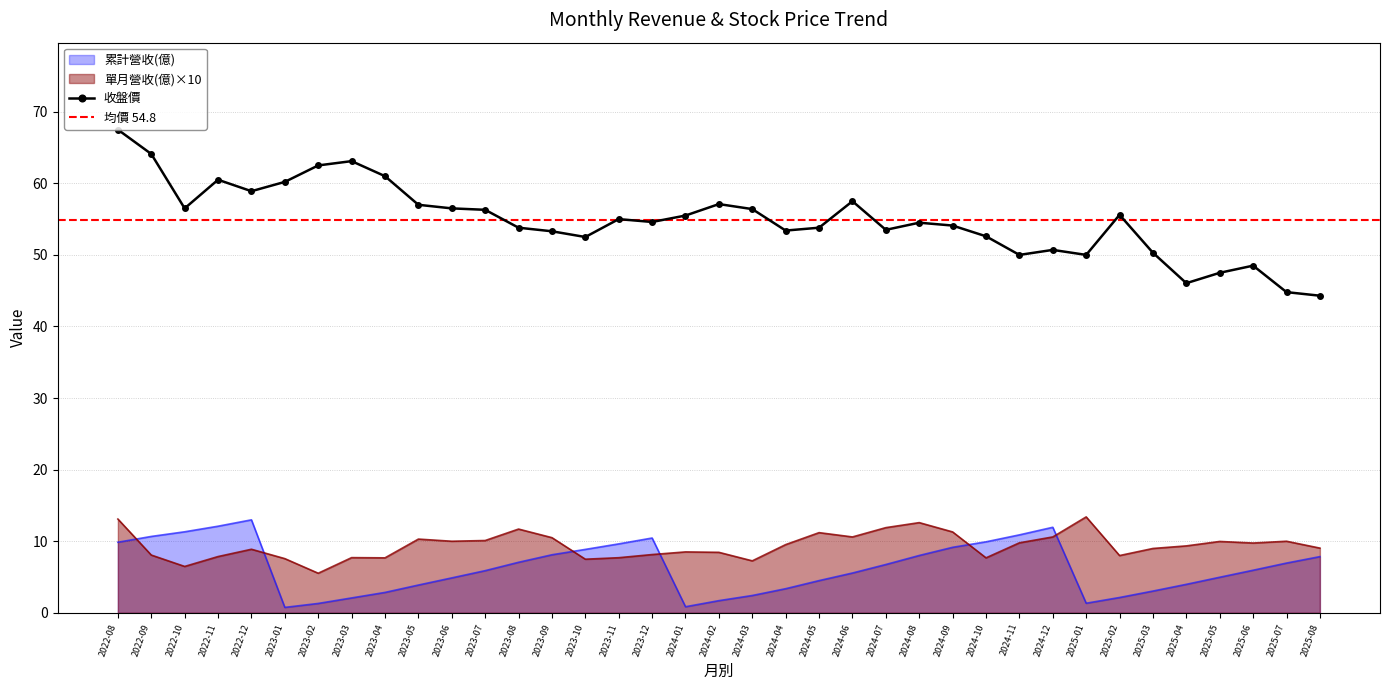

How many values in the 累計營收(億) series are below 5?

16